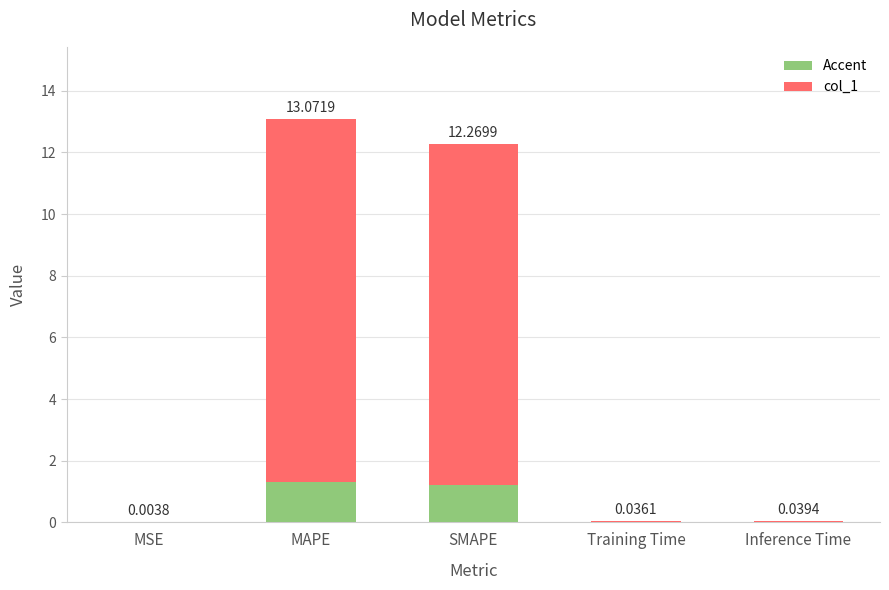

Is it true that the value at MSE is 0.0?

True